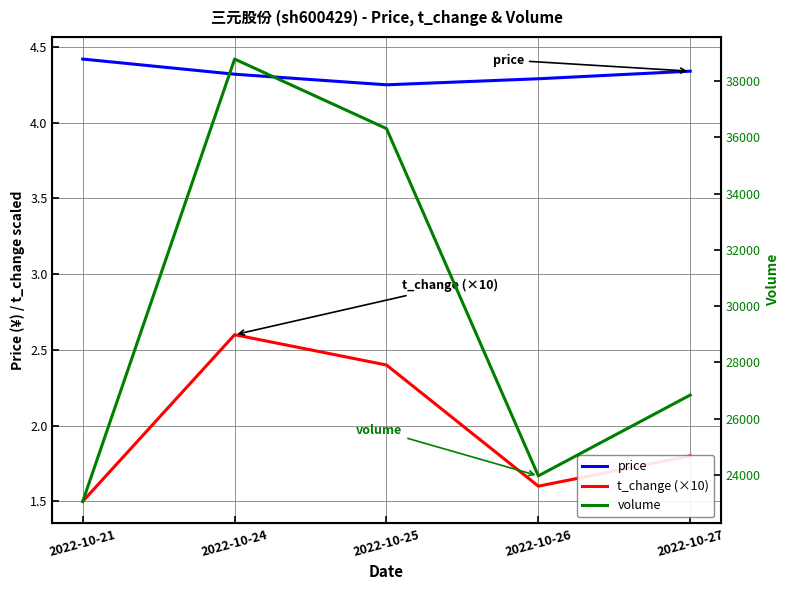

The value of price at 2022-10-27 is 4.3. True or false?

True